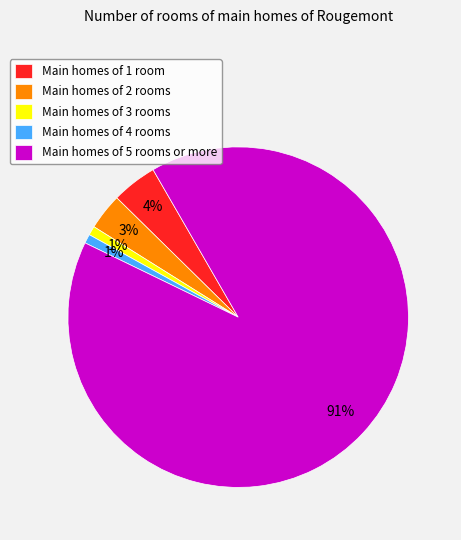

Which has a higher value, Main homes of 1 room or Main homes of 3 rooms?

Main homes of 1 room